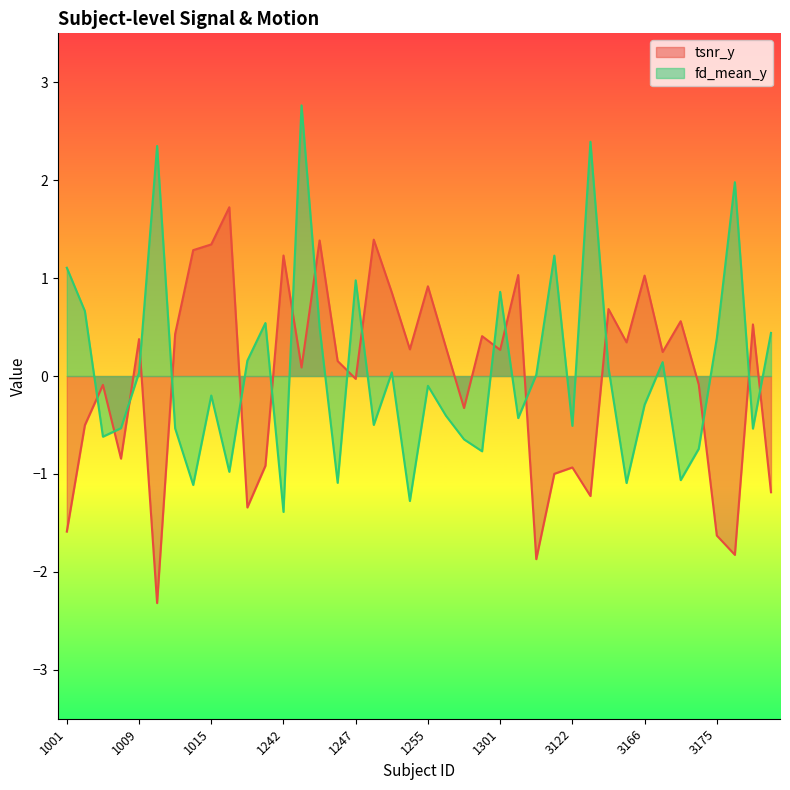

True or false: fd_mean_y and tsnr_y cross at least once.

True